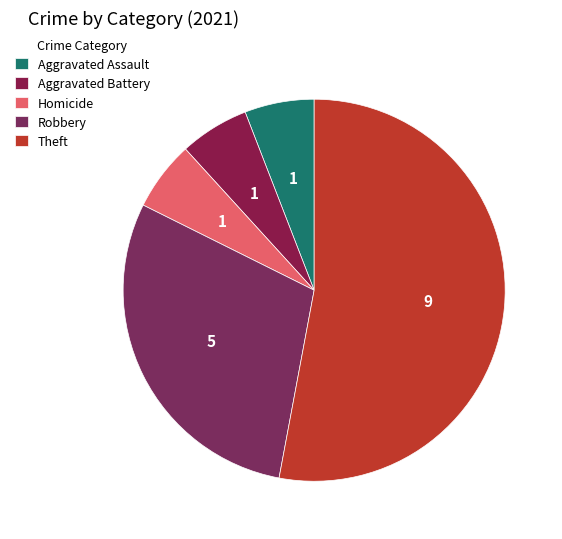

What portion of the pie excludes Aggravated Assault?

94.1%